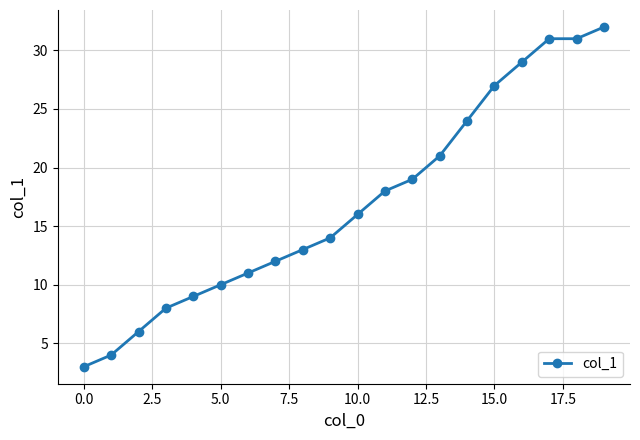

Count the number of categories in the chart.

20